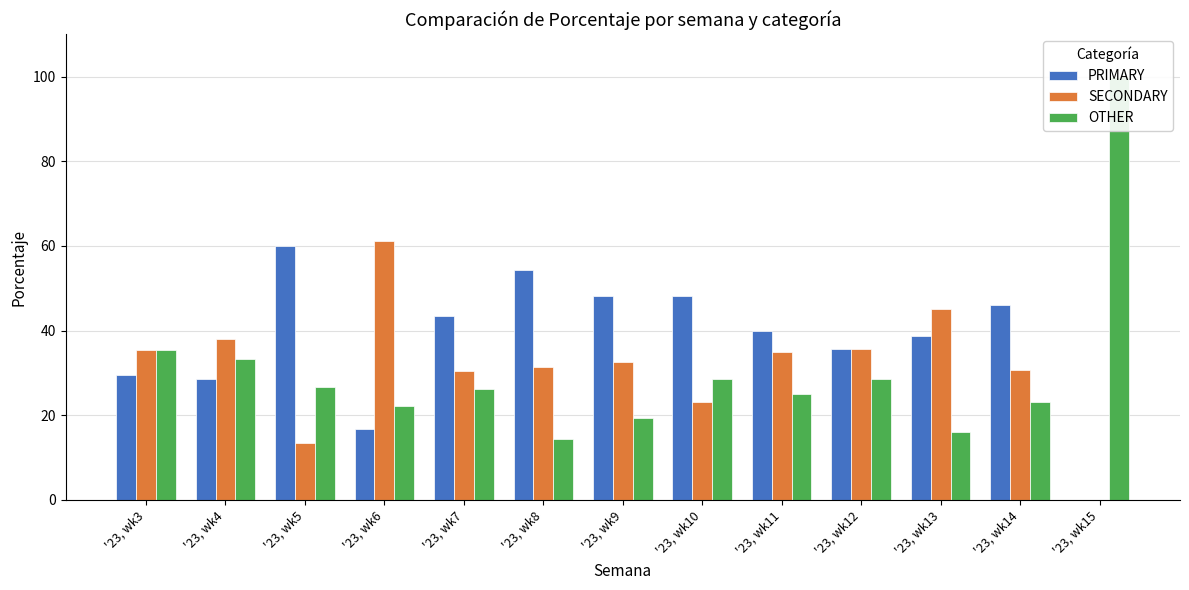

Which series has the largest total across all categories?

PRIMARY